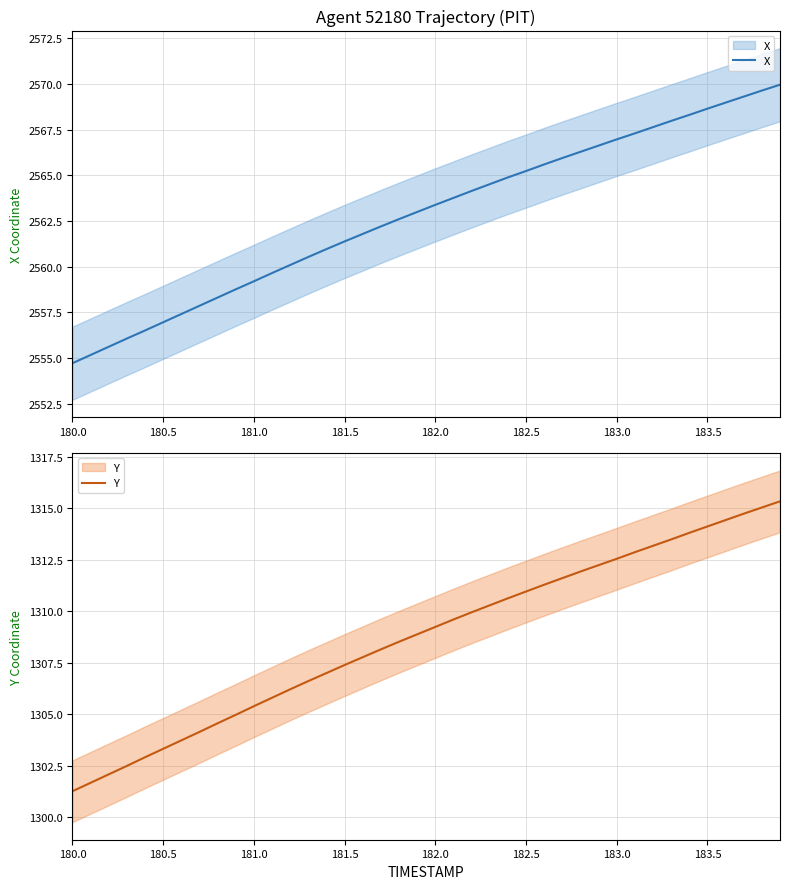

List the series in order of their overall mean, highest first.

X, Y